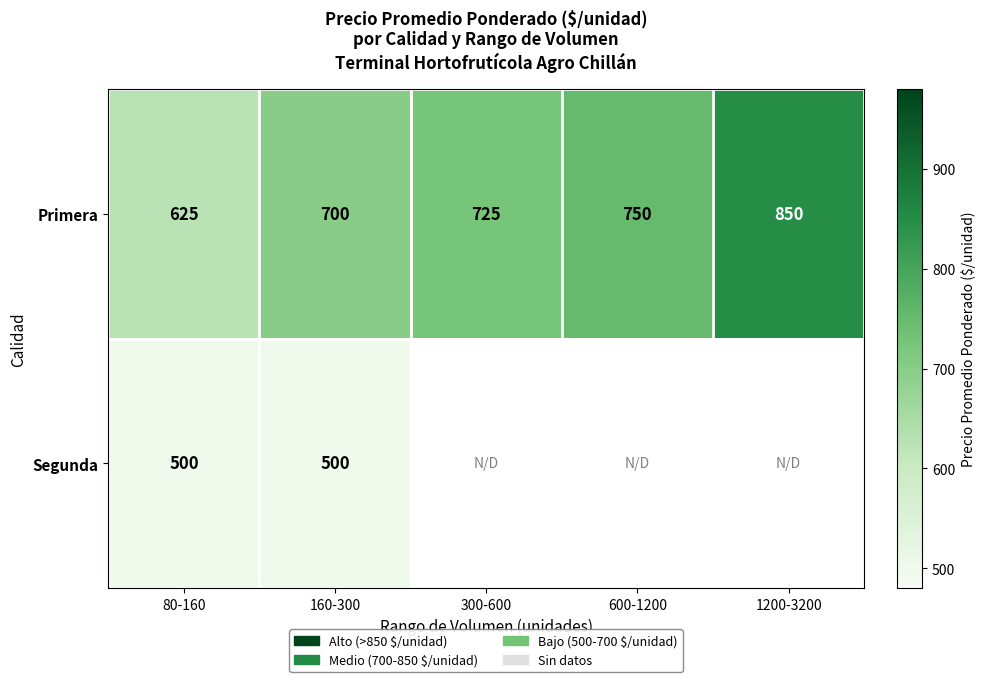

Is the value of Segunda at 80-160 greater than the value of Primera at 1200-3200?

No